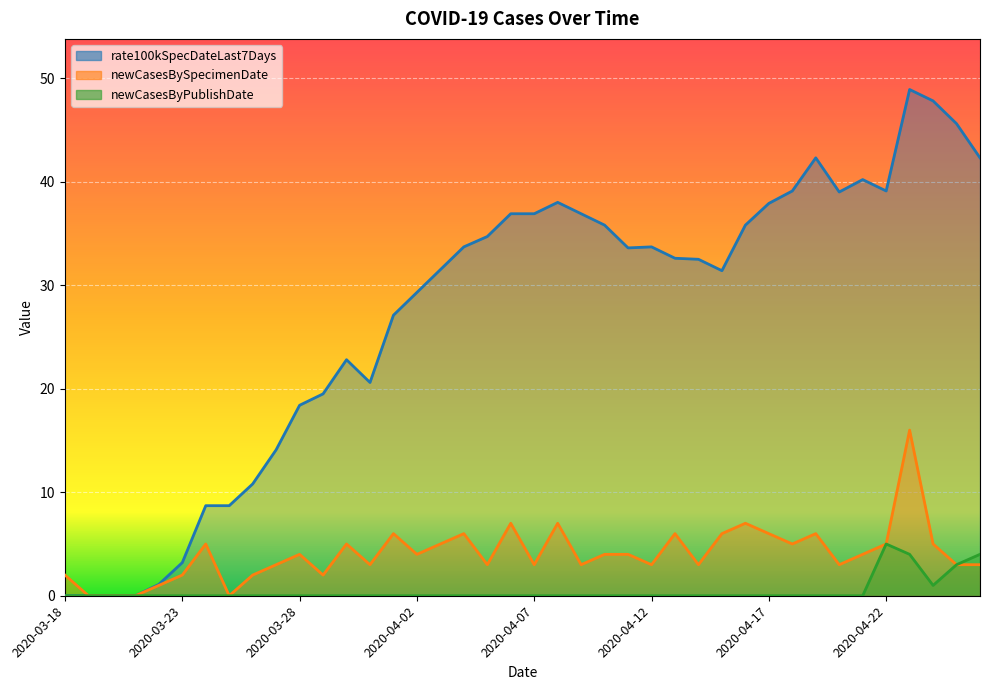

What is the label of the 6th point from the left?

2020-03-23